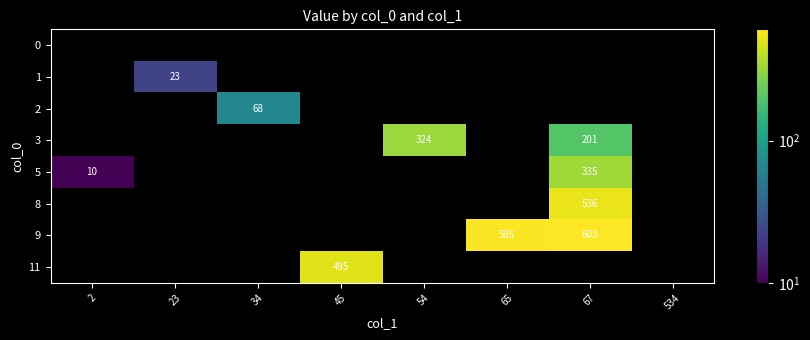

At which category is the sum across all series the highest?

67